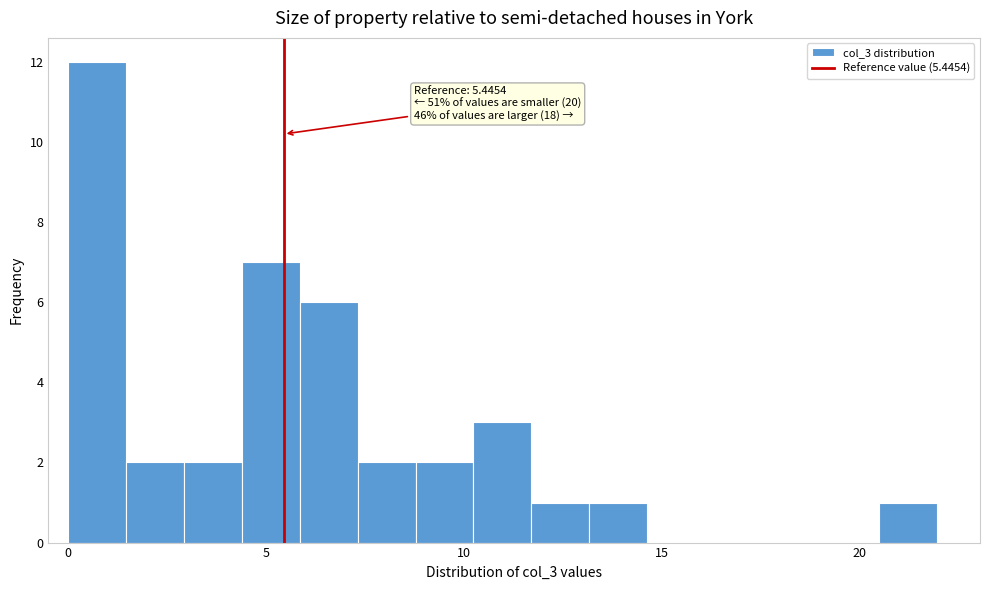

Read against the x-axis, roughly where is the centre of the tallest bar?

0.5